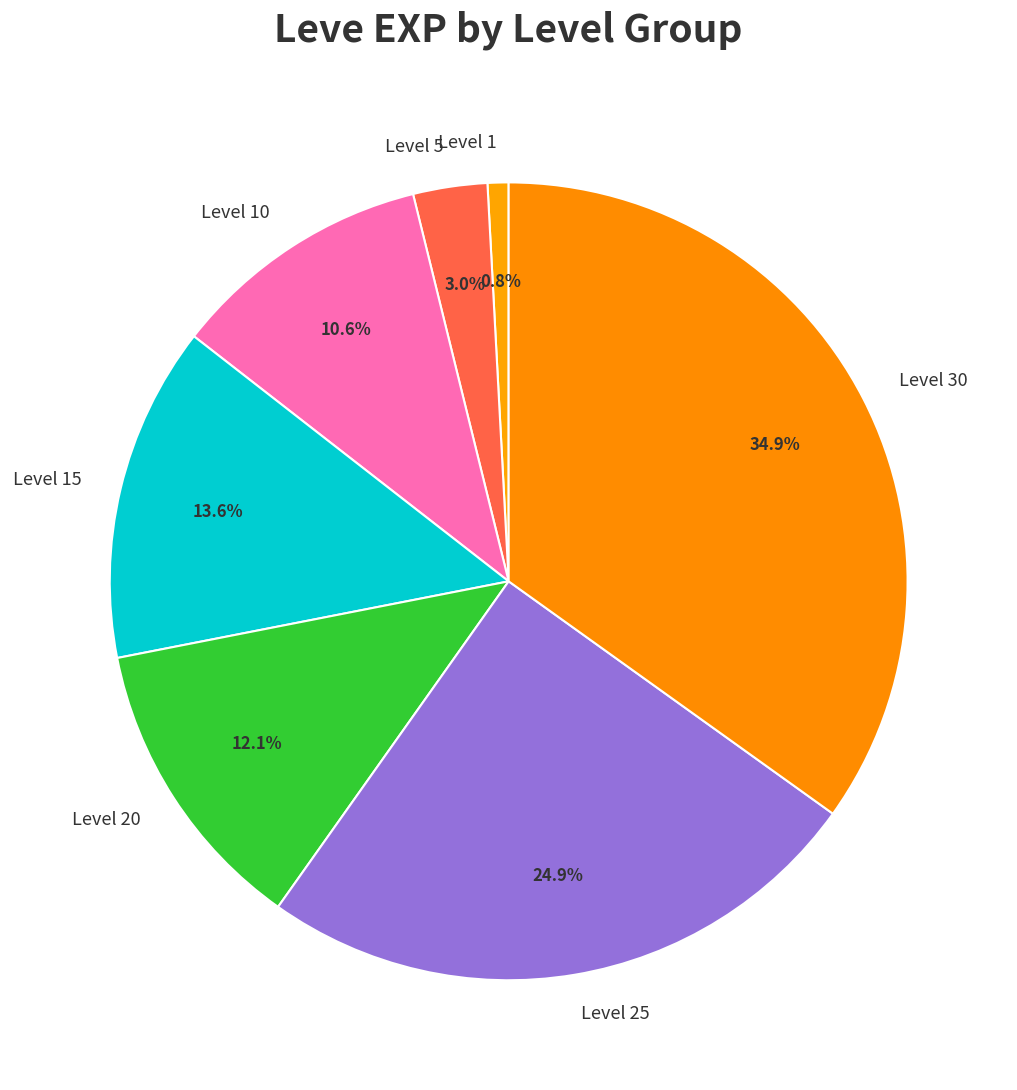

Count the number of slices in the pie.

7